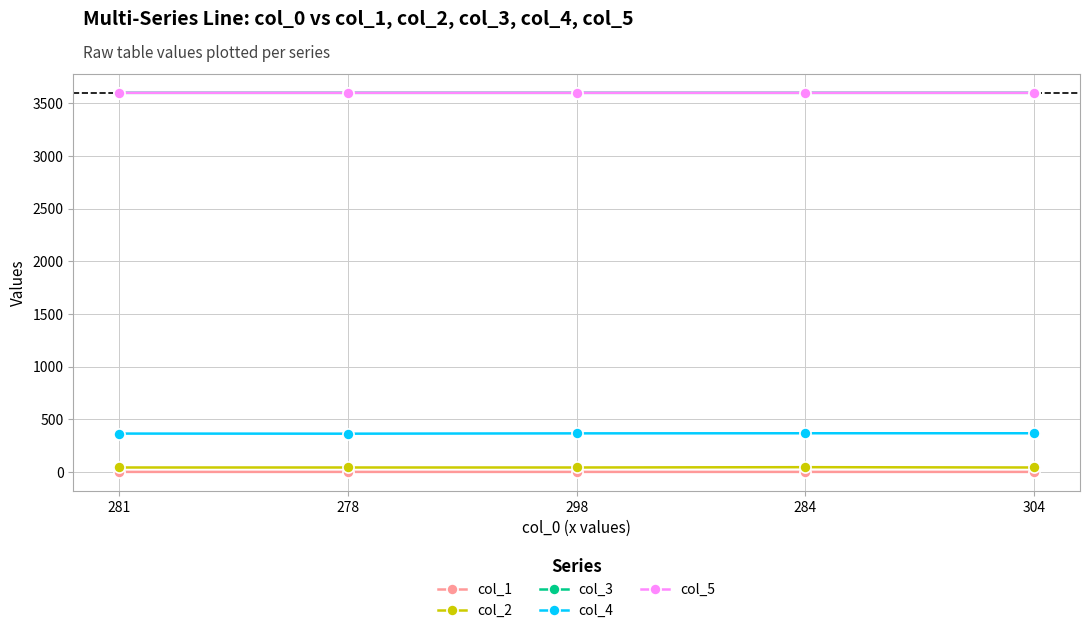

What is the maximum value for col_5?

3600.0